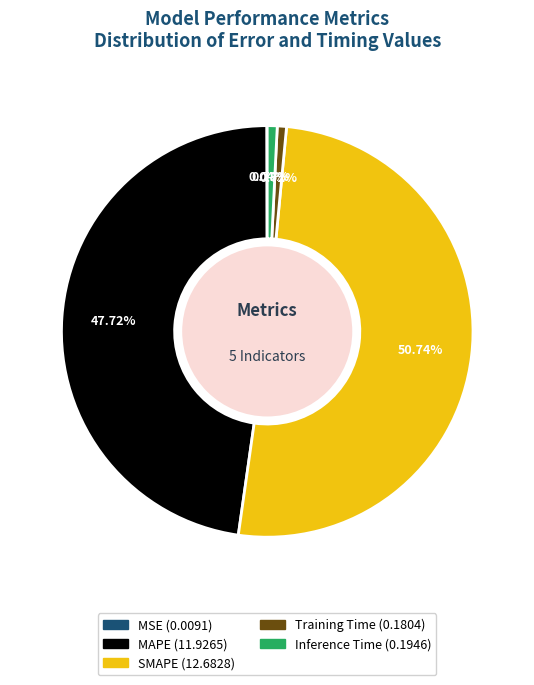

Do SMAPE and Training Time together represent more than half of the pie?

Yes